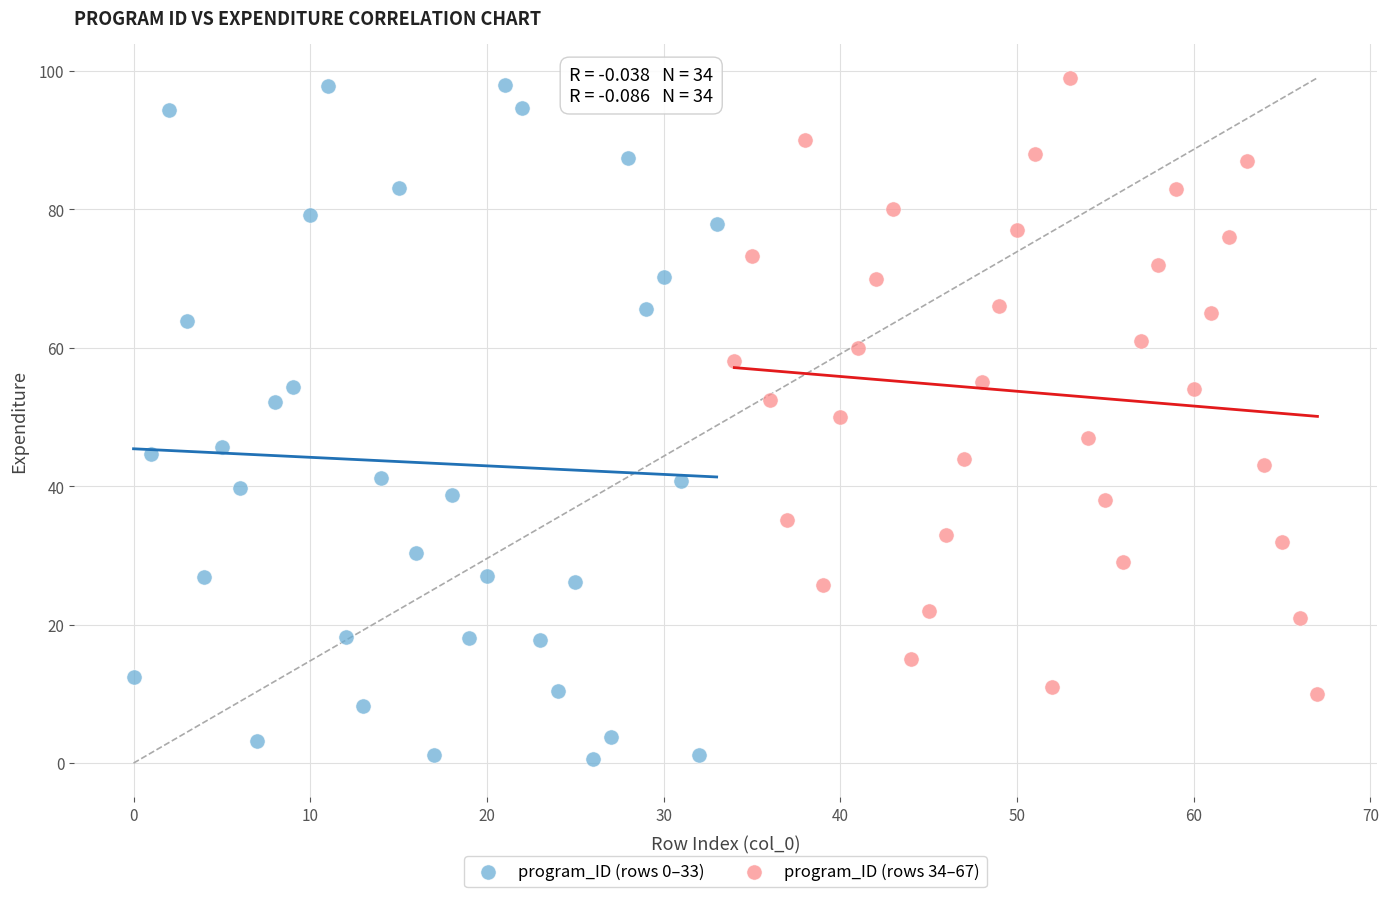

Which series contains the lowest Y value?

program_ID (rows 0–33)